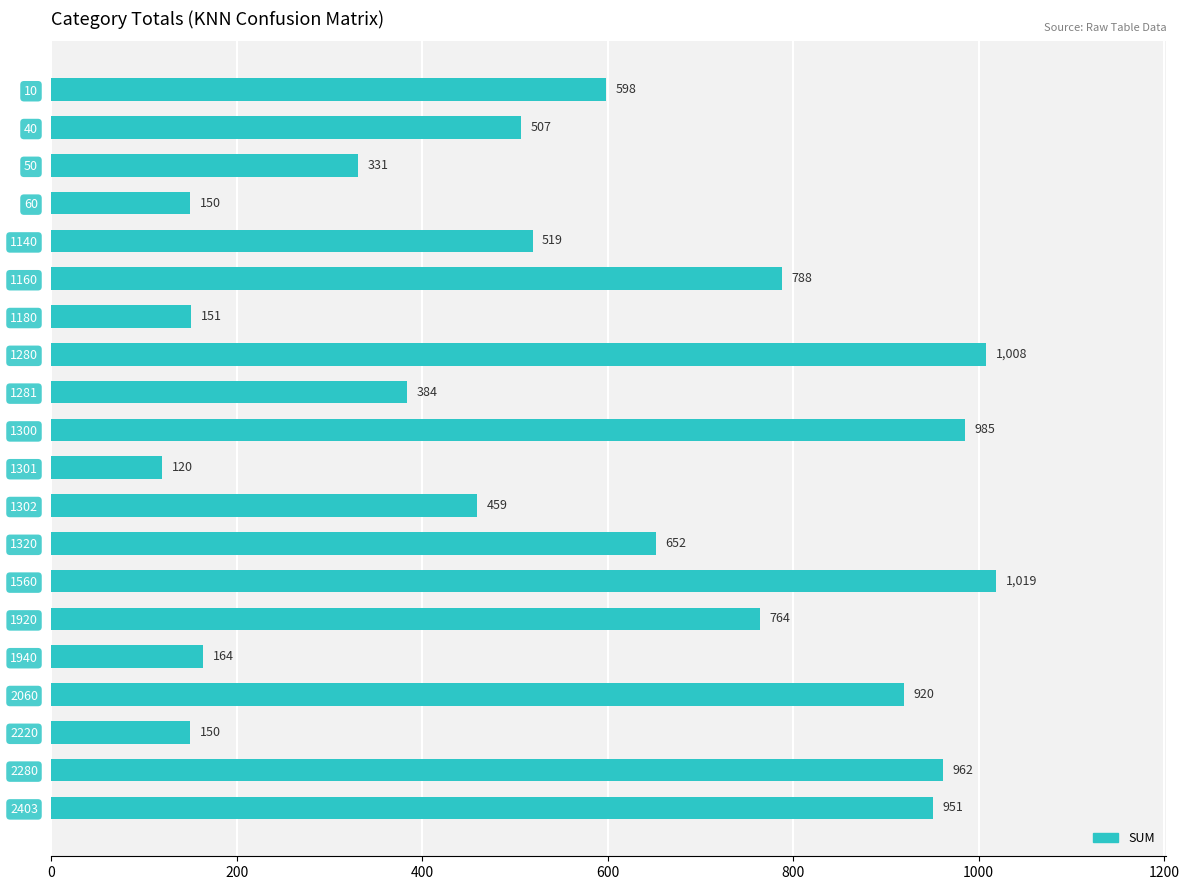

The value at 60 is 150. True or false?

True